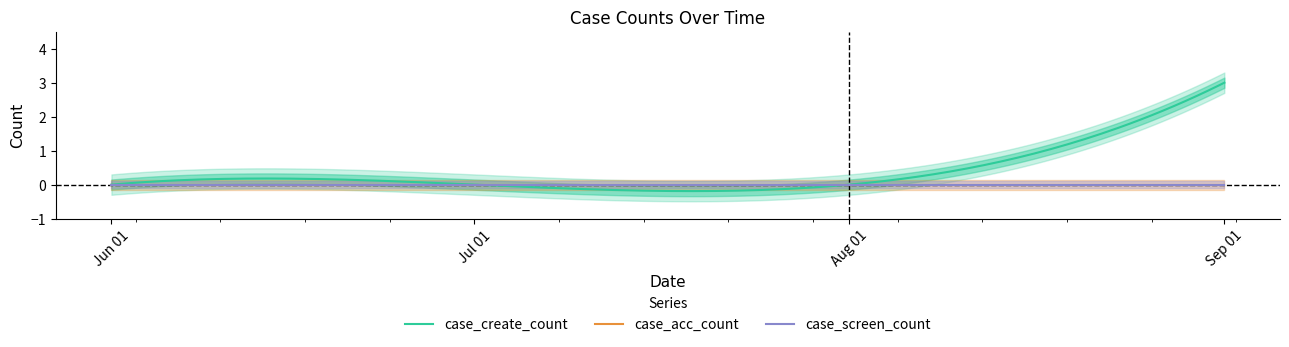

True or false: case_create_count has a value of 3 at 2024-09-01.

True